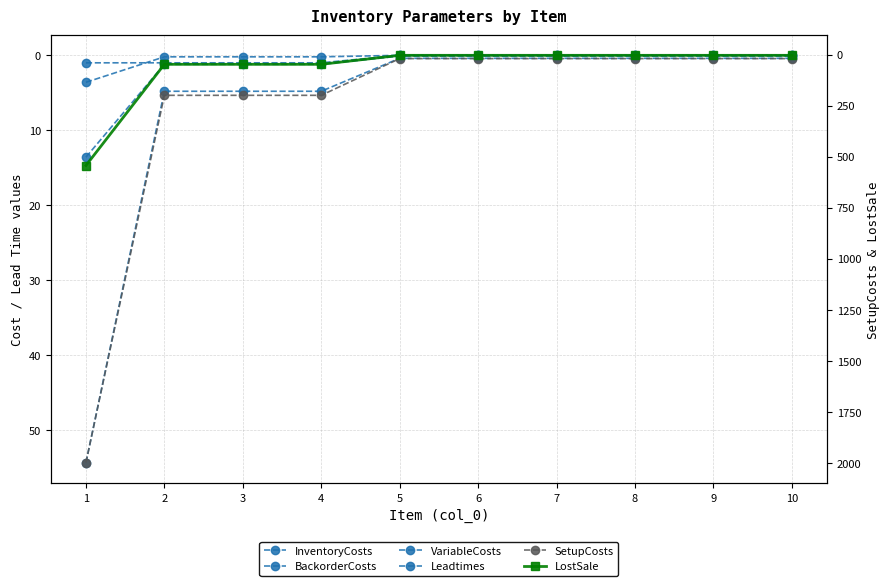

What is the value of the LostSale point at the 6th from the left?

4.0